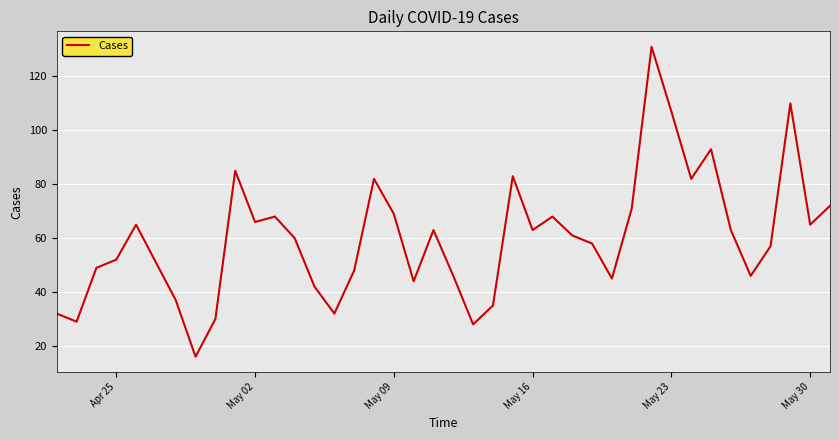

What is the difference between the maximum and minimum values?

115